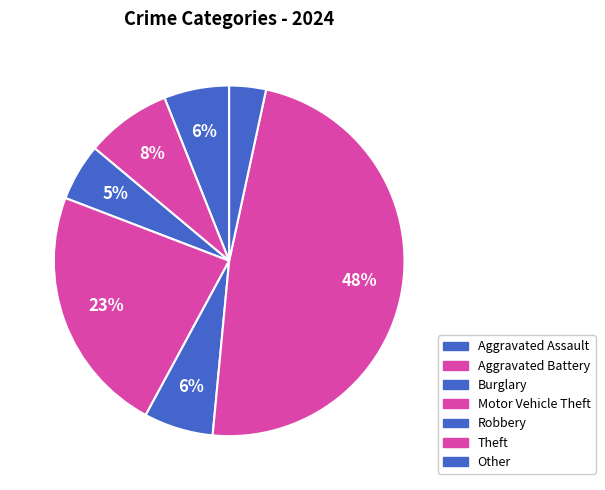

What is the largest slice in the pie chart?

Theft